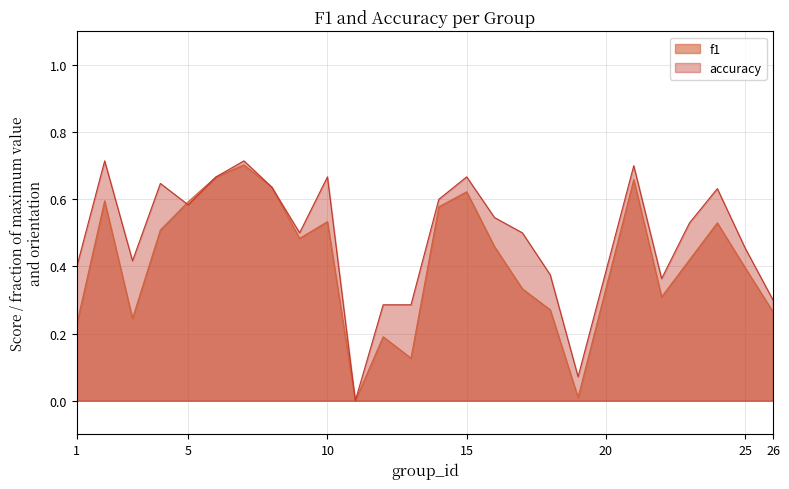

What are all the series names shown in the legend?

f1, accuracy